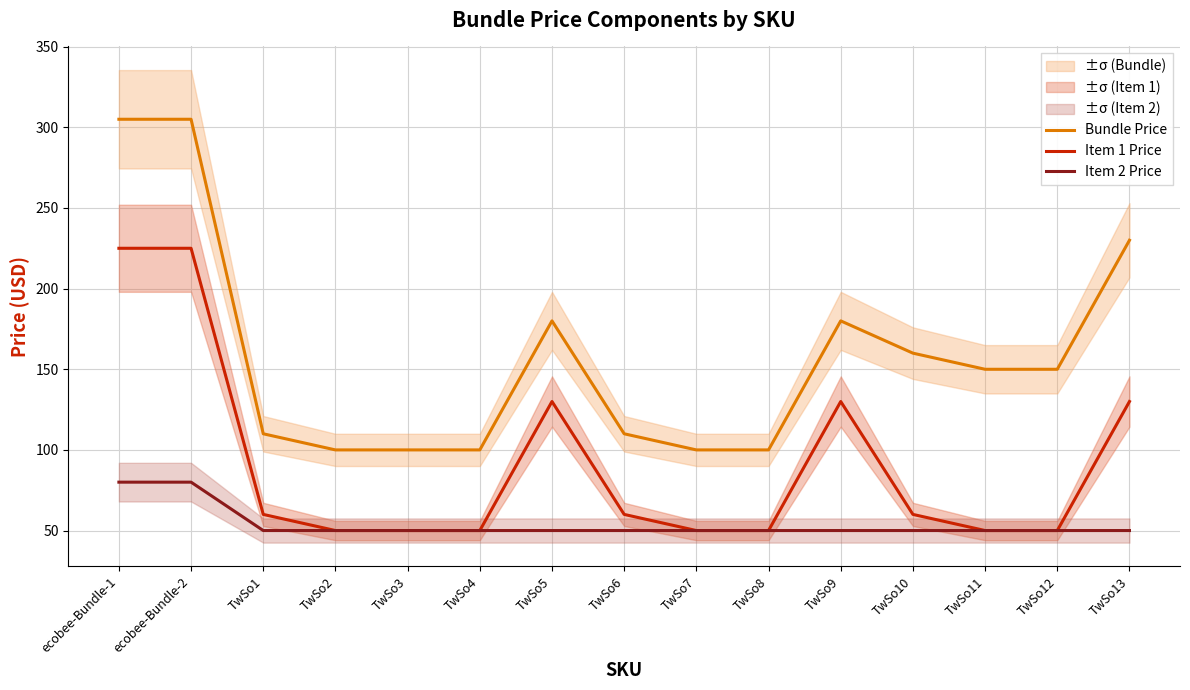

True or false: Item 1 Price has more than 1 interior local peaks.

True